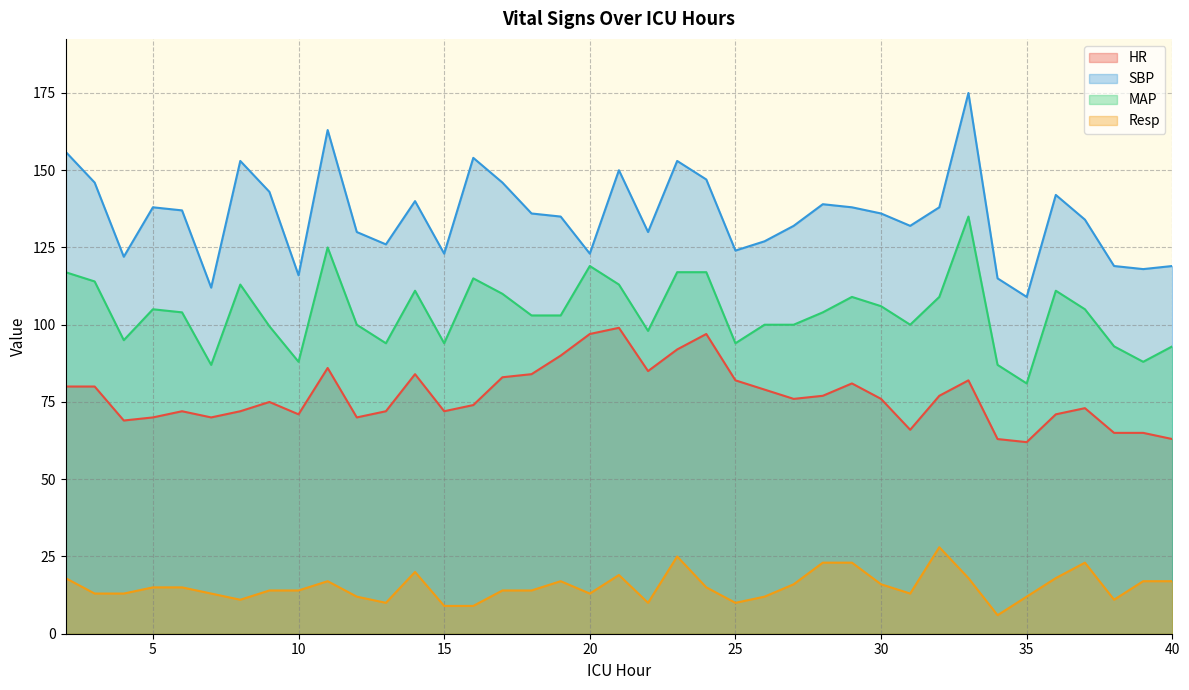

Which series has the widest spread of values?

SBP